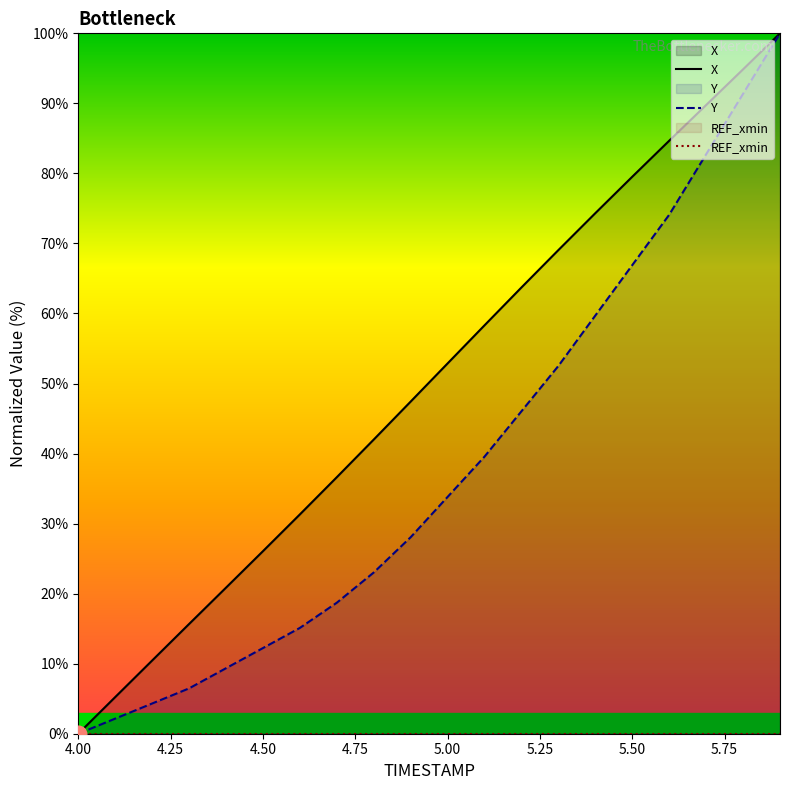

At which label does Y reach its minimum?

4.00